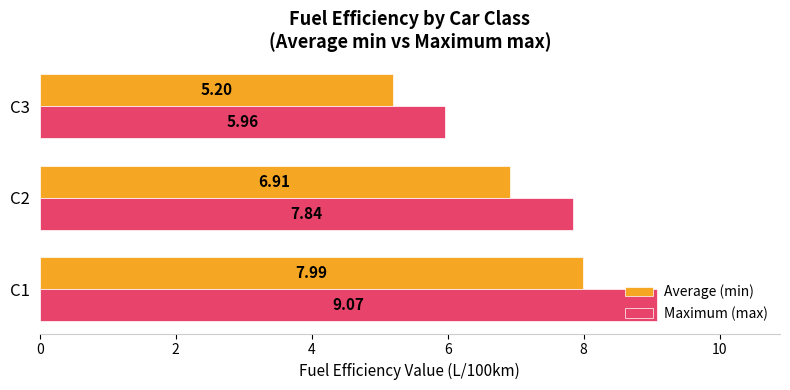

Which series has the largest total across all categories?

Maximum (max)